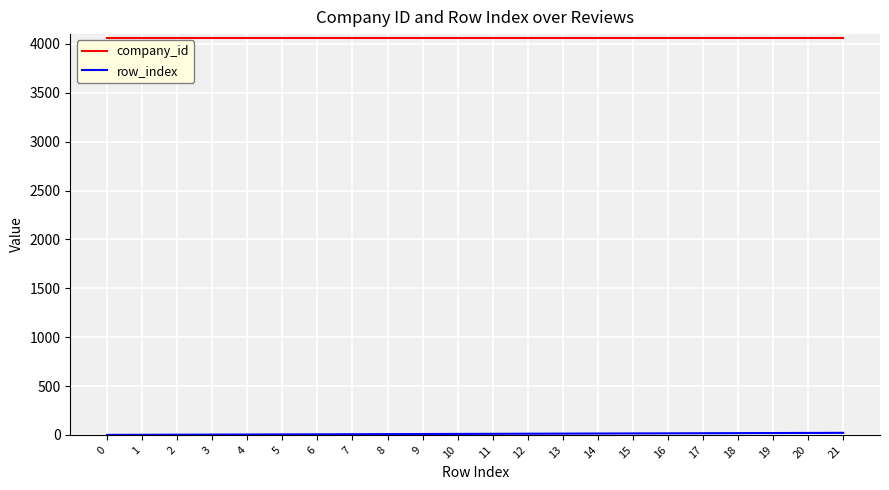

The value of company_id at 5 is 2359. True or false?

False